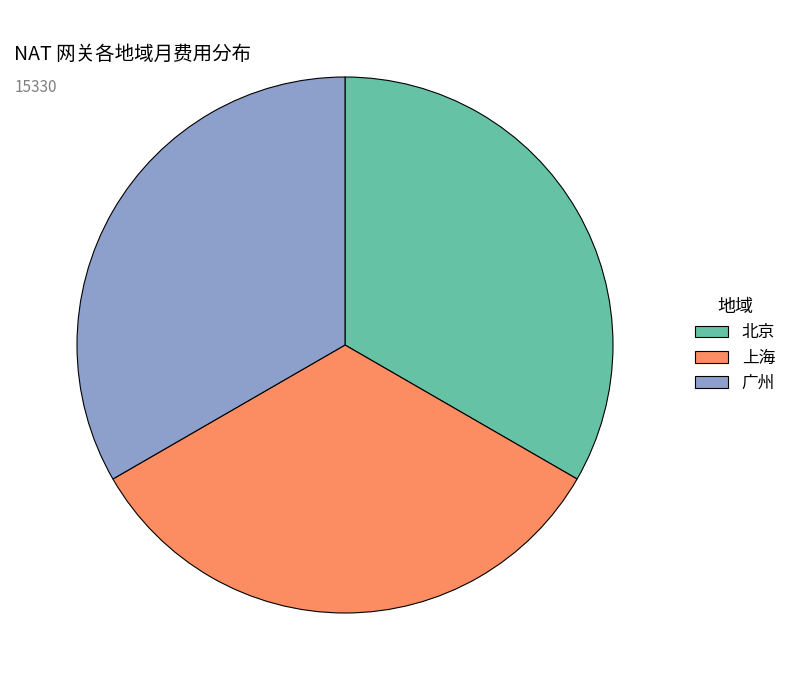

How many segments does this pie chart have?

3